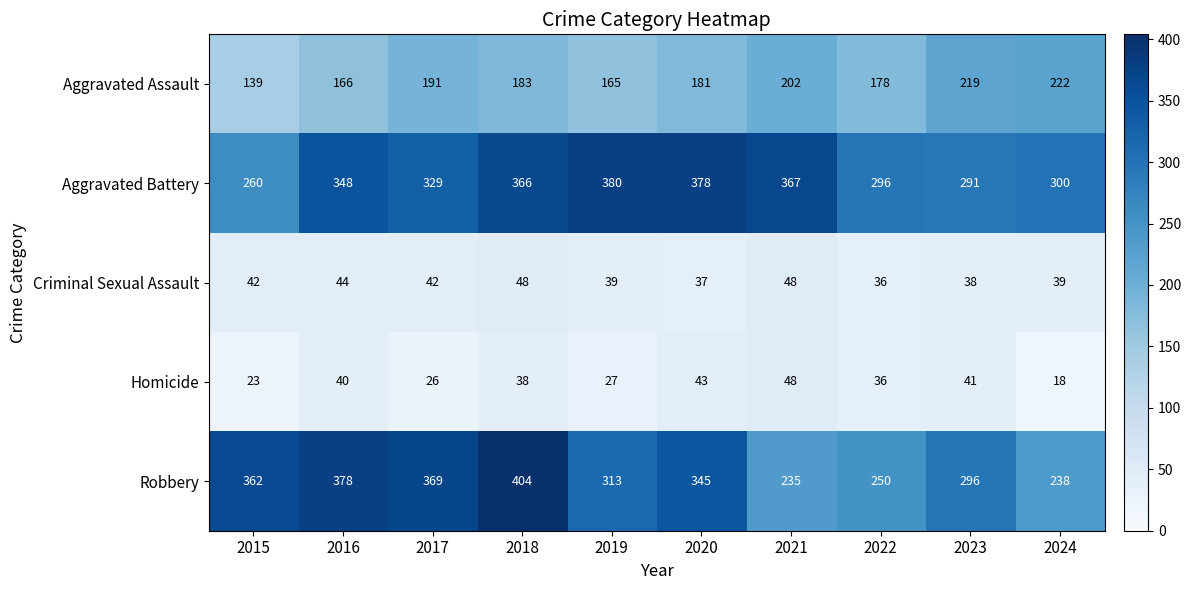

List the labels in order of Robbery value, smallest first.

2021, 2024, 2022, 2023, 2019, 2020, 2015, 2017, 2016, 2018